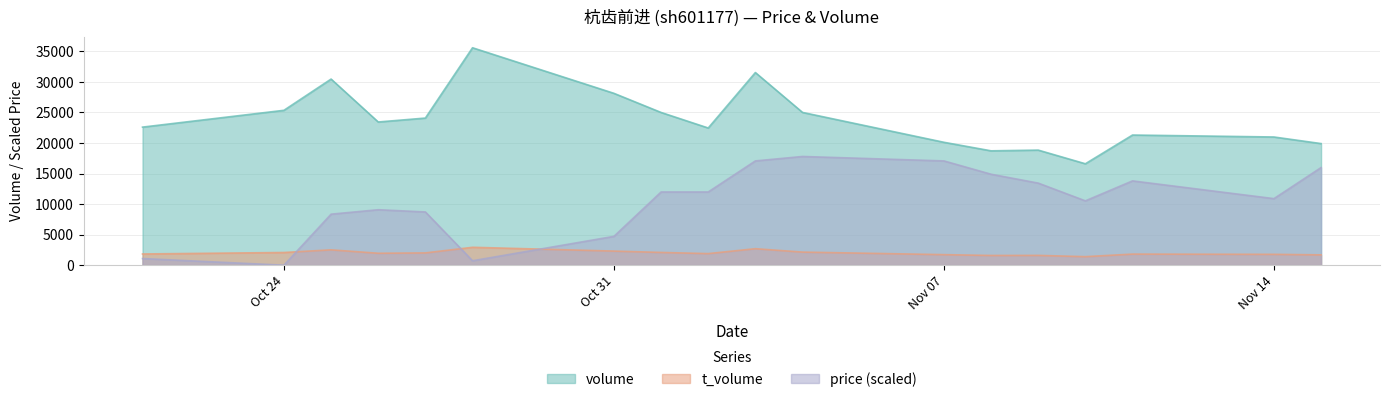

What is the average value of the volume series?

23898.3